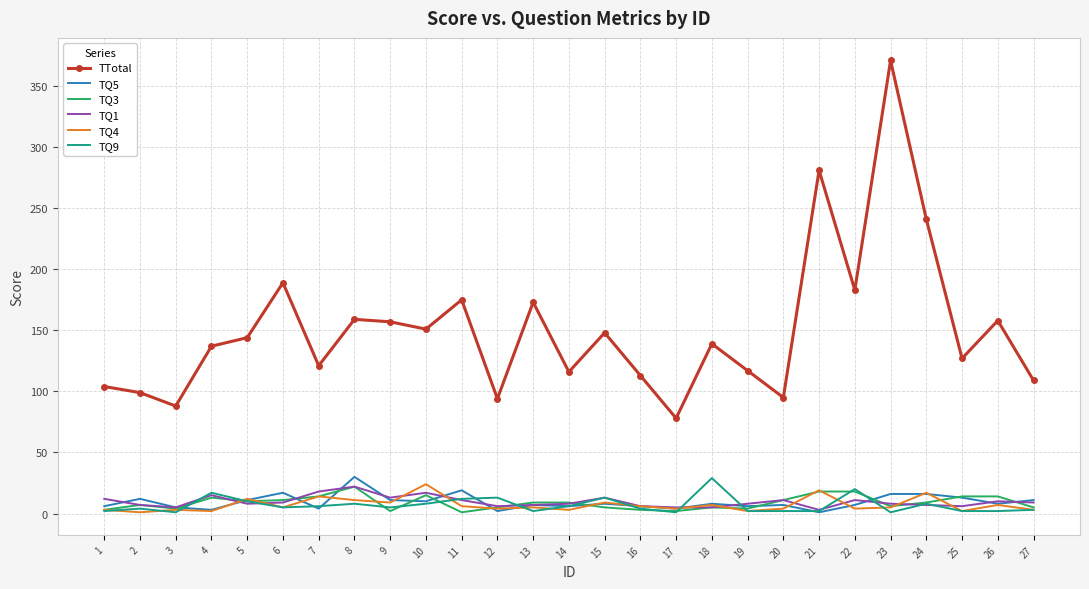

True or false: TTotal and TQ5 intersect in this chart.

False